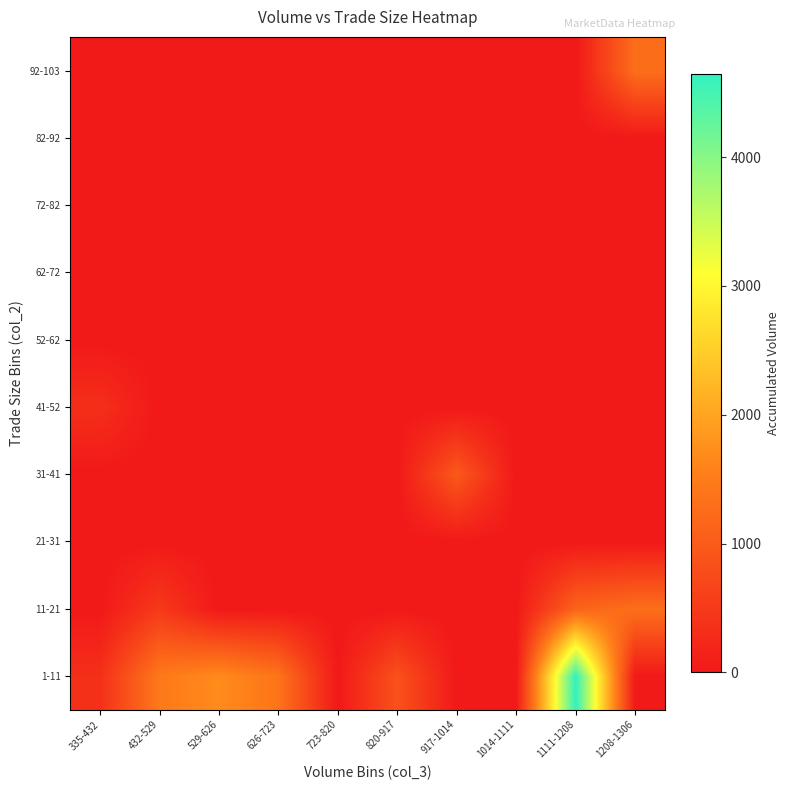

Which has a higher value, 917-1014 or 529-626?

529-626